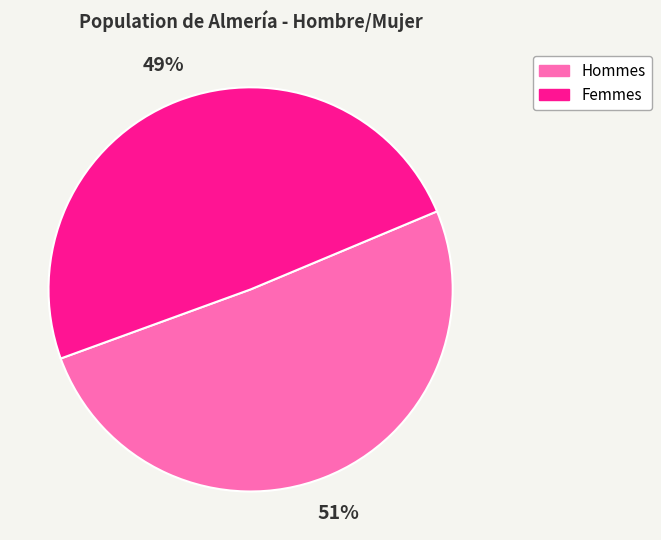

To the nearest percent, what is the difference between the largest and smallest slice percentages?

2%